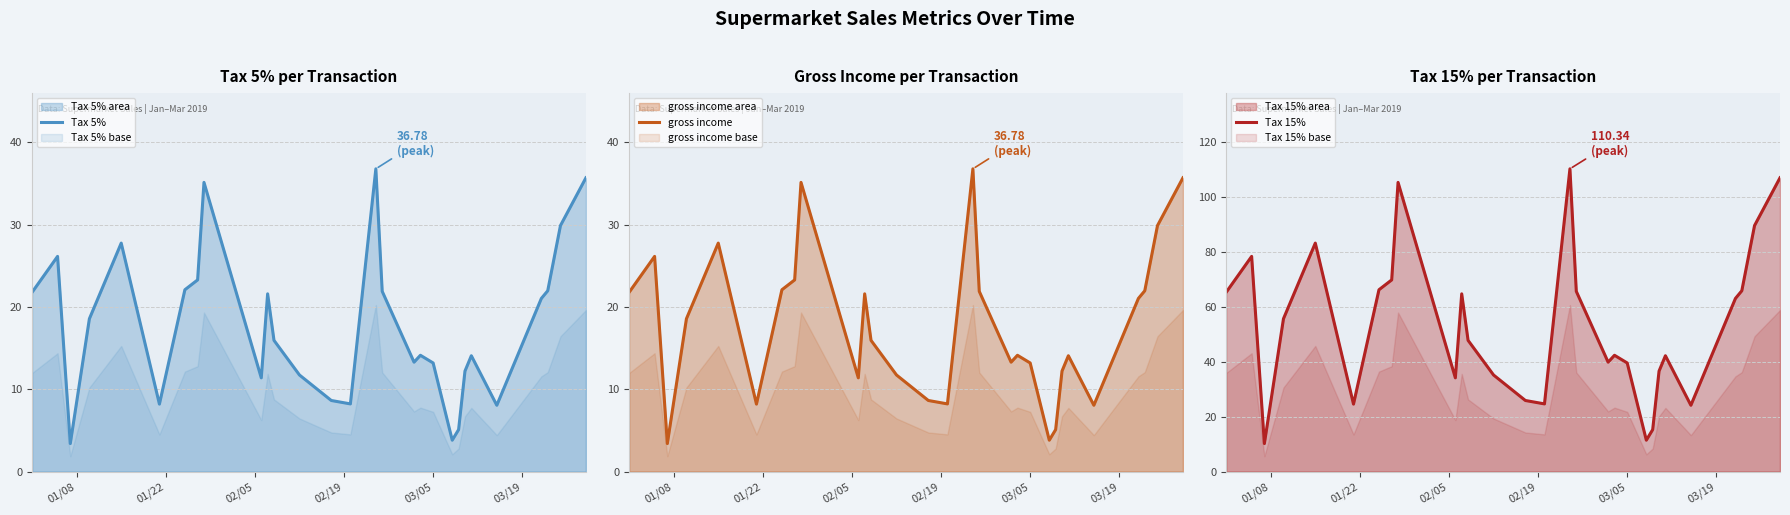

True or false: gross income and Tax 15% cross at least once.

False